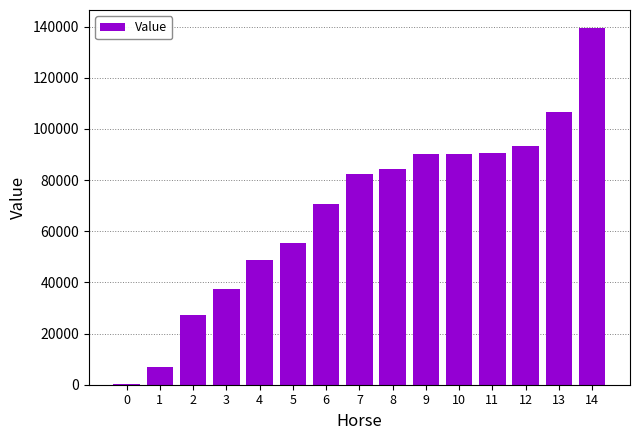

Is it true that the value at 4 is 11578?

False